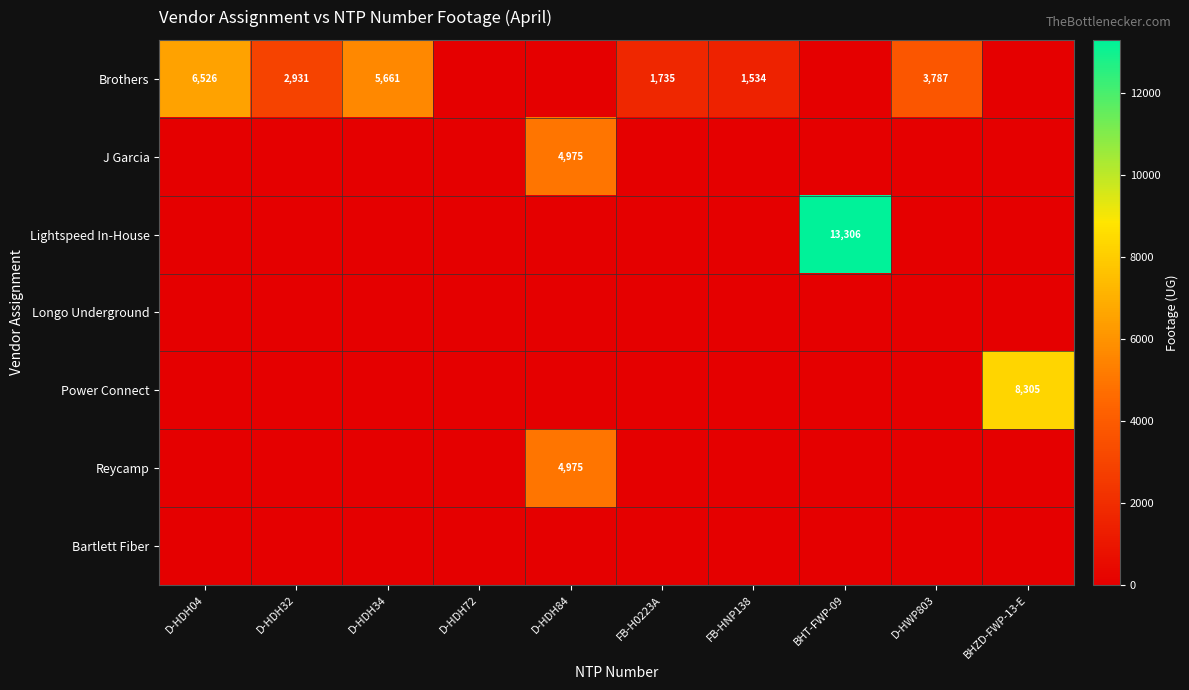

At how many categories does at least one series exceed 1440?

9